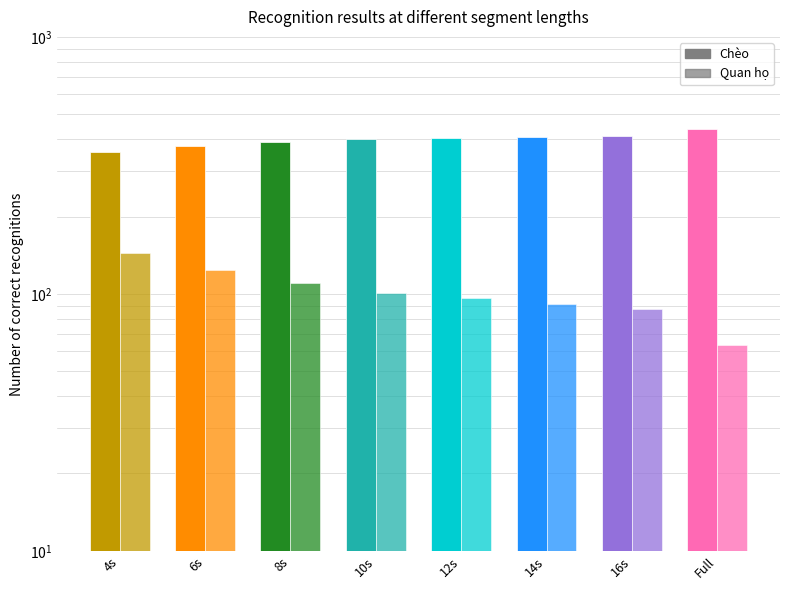

Rank the series at 6s from lowest to highest value.

Quan họ, Chèo